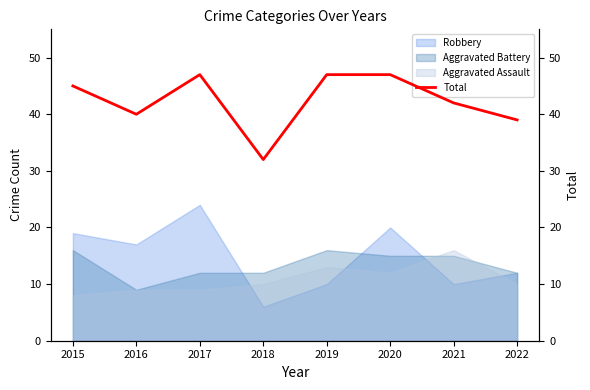

At which label does the data first exceed 45?

2017